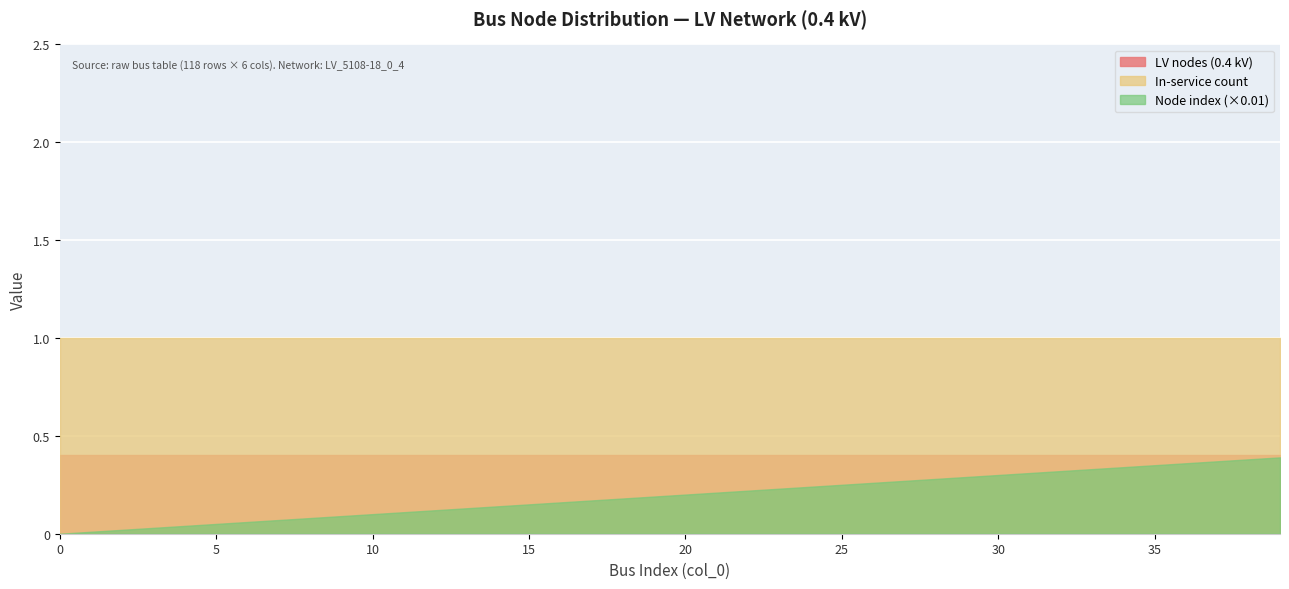

Which series has the largest total across all categories?

In-service count